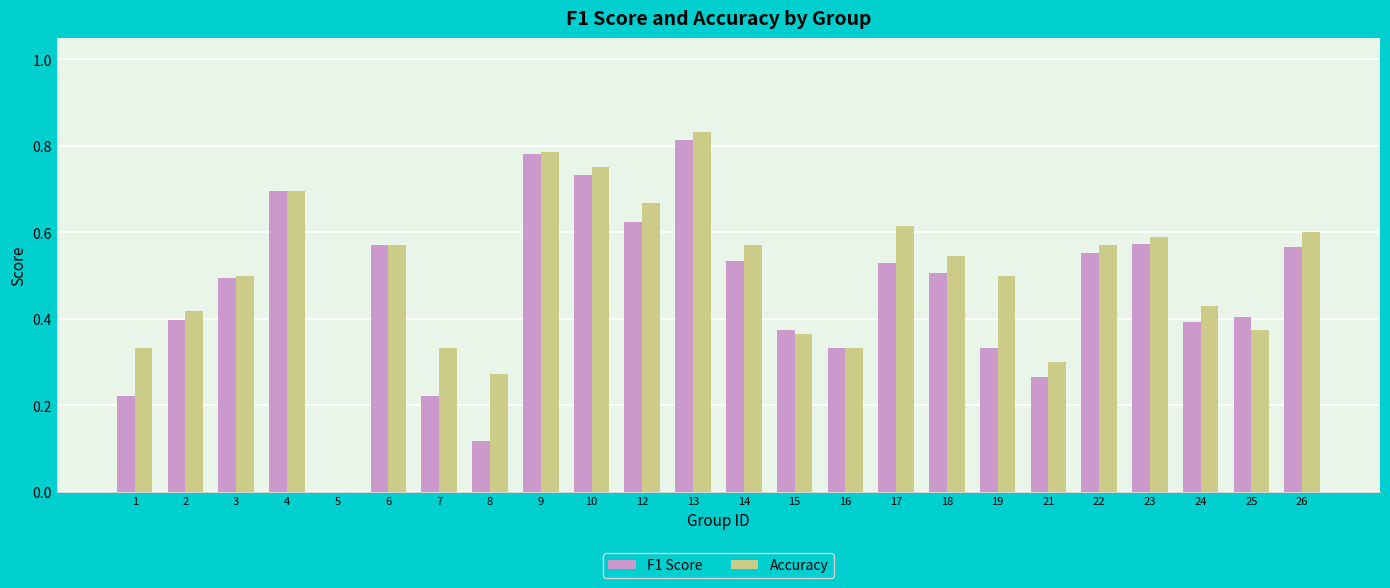

Does the chart contain stacked bars?

No